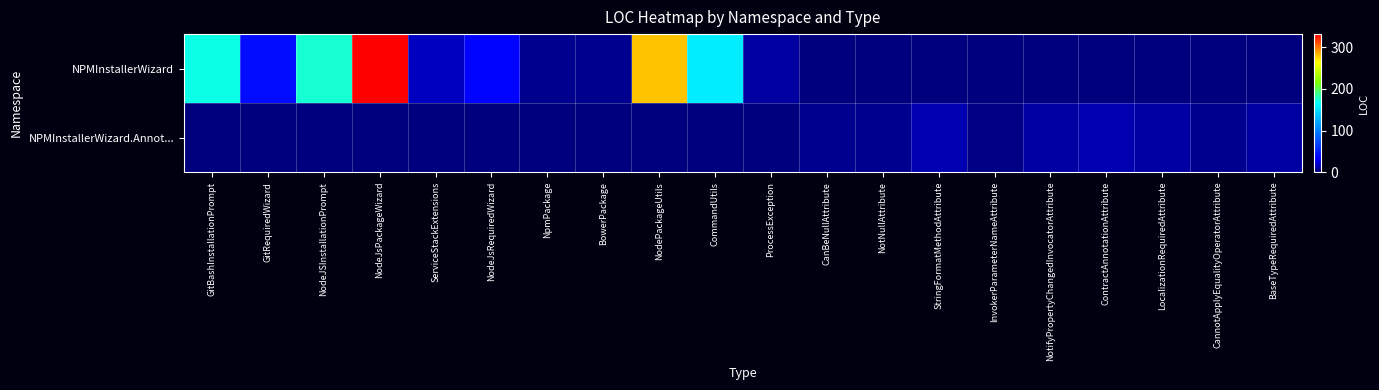

What is the difference between the highest and lowest values at LocalizationRequiredAttribute?

10